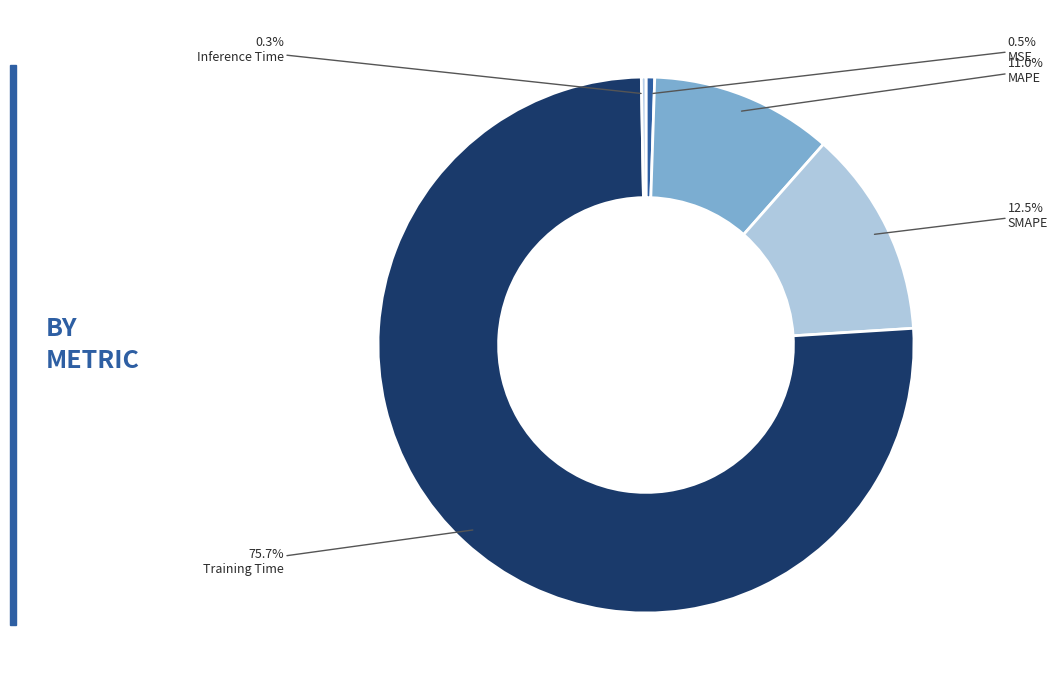

To the nearest percent, what is the difference between the largest and smallest slice percentages?

75%